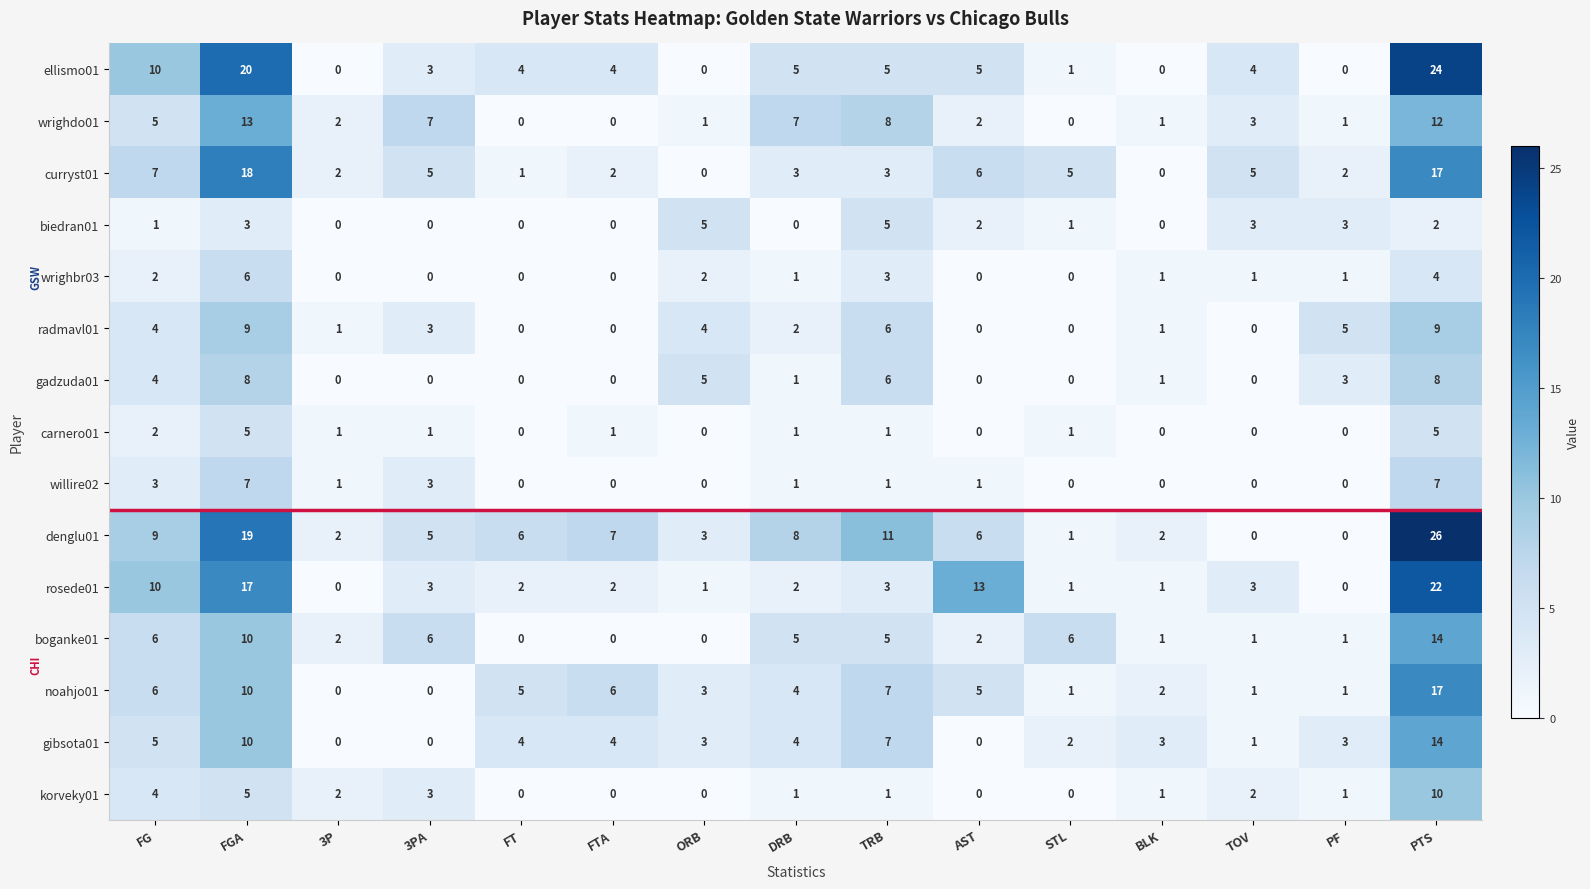

Which series has the widest spread of values?

denglu01